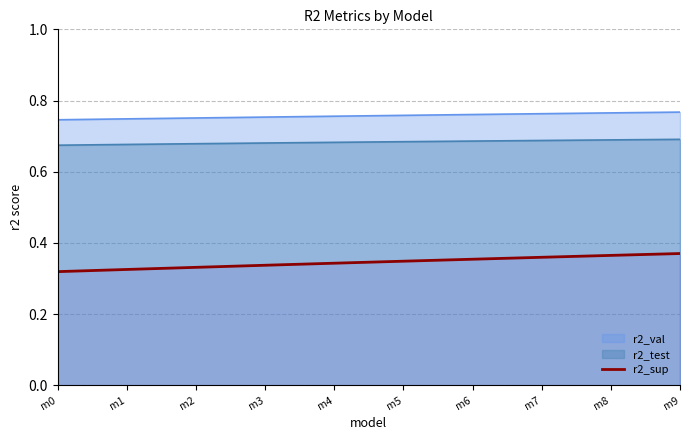

Which series has the largest range (max minus min)?

r2_sup